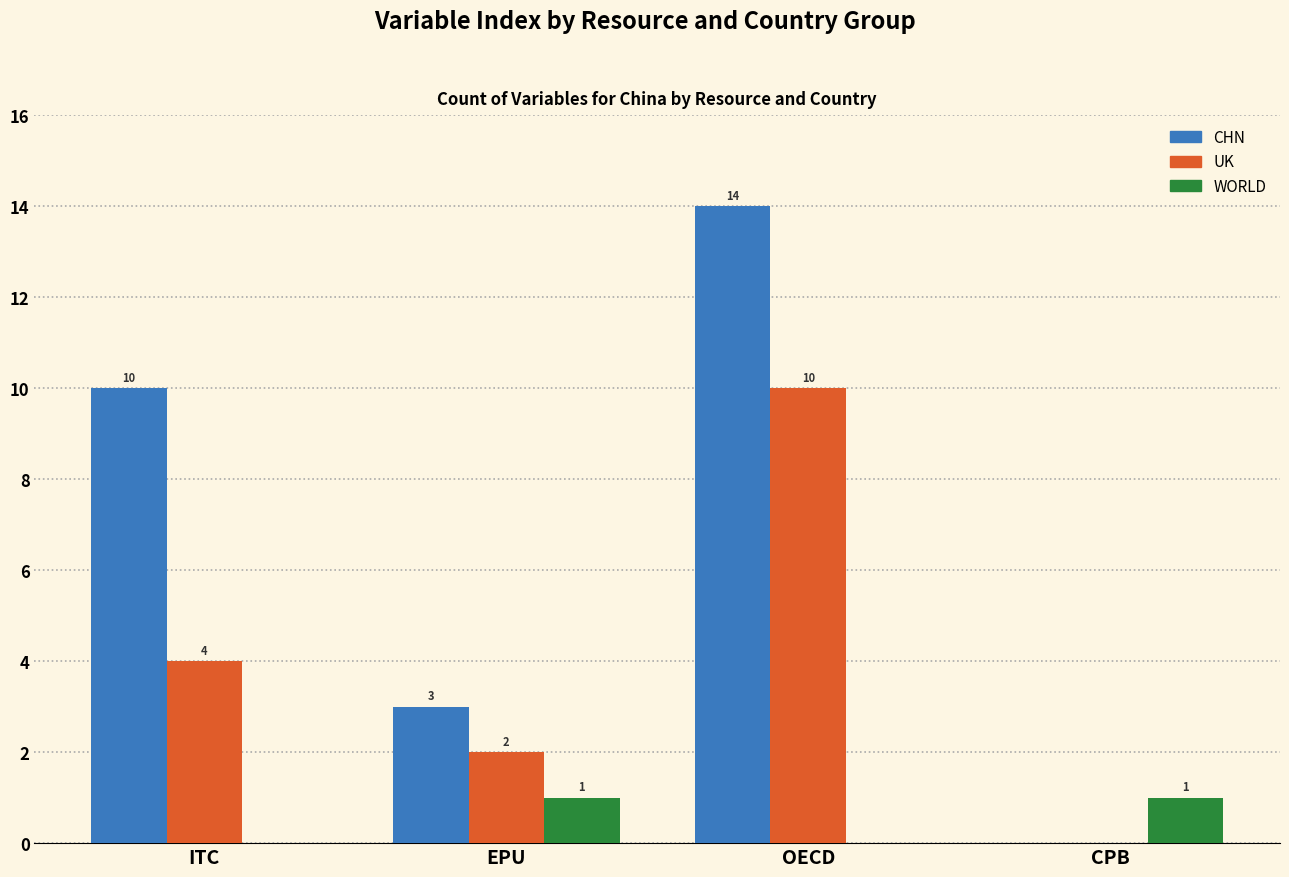

True or false: CHN has a value of 3 at EPU.

True